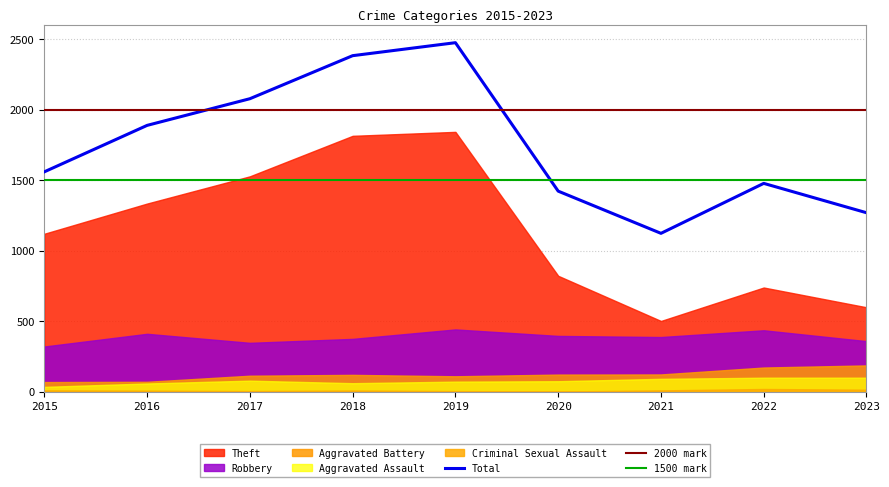

Does the chart have visible grid lines?

Yes